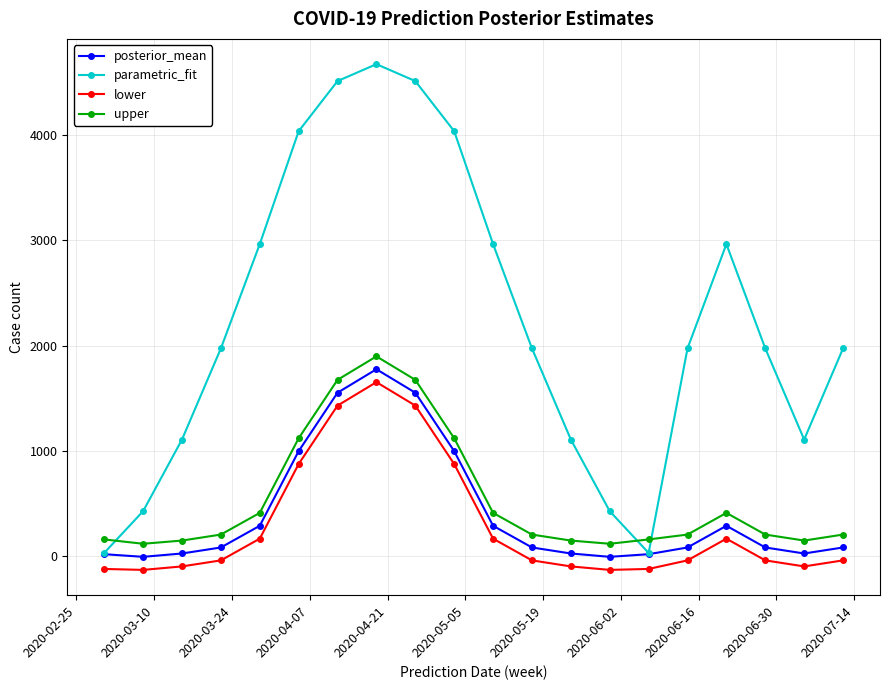

True or false: upper and lower cross at least once.

False